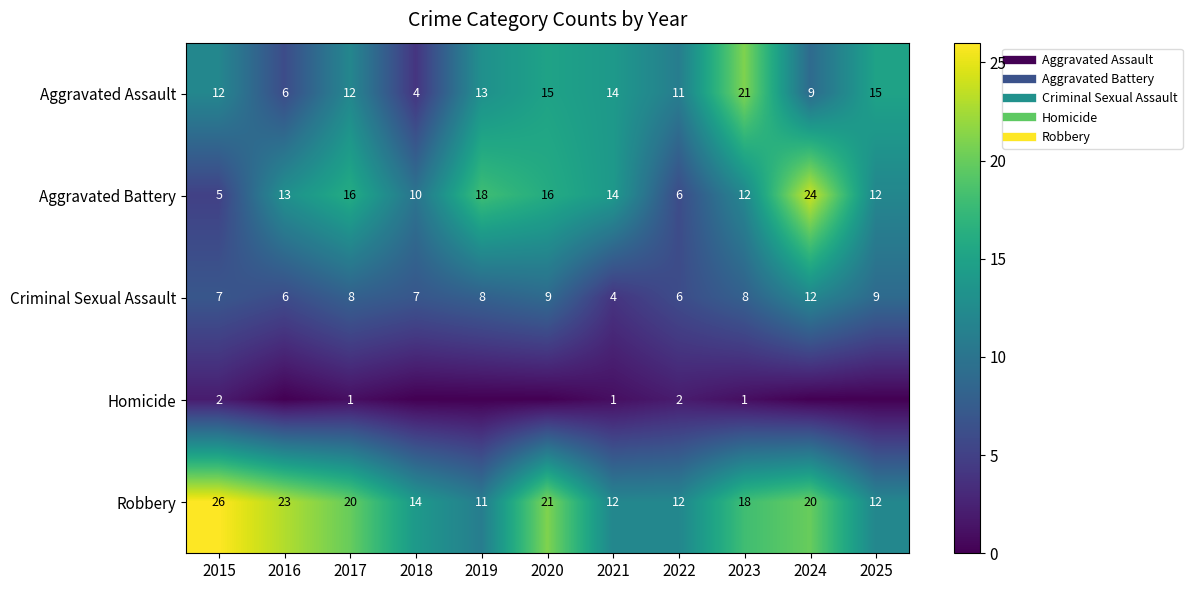

How many values in Homicide are above zero?

5